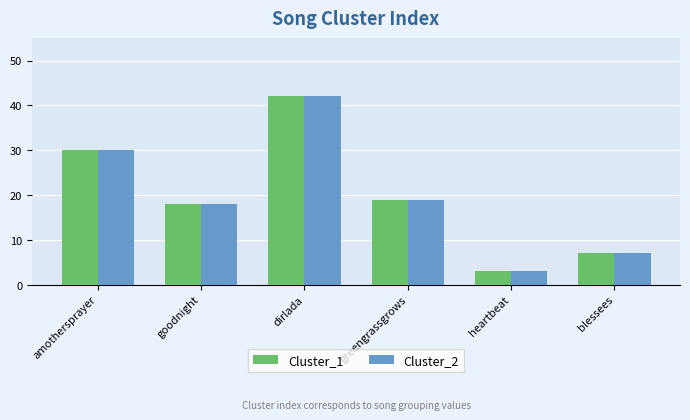

Reading left to right, what are all the values shown in this chart?

Cluster_1: 30	18	42	19	3	7
Cluster_2: 30	18	42	19	3	7